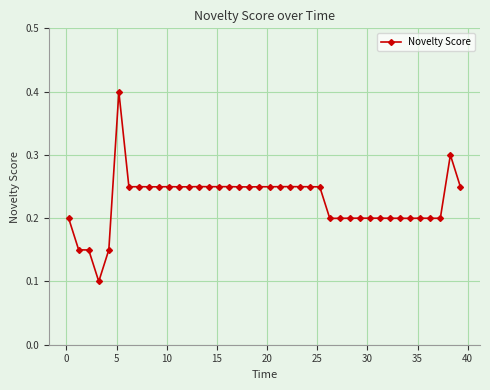

How many values are between 0 and 1?

40